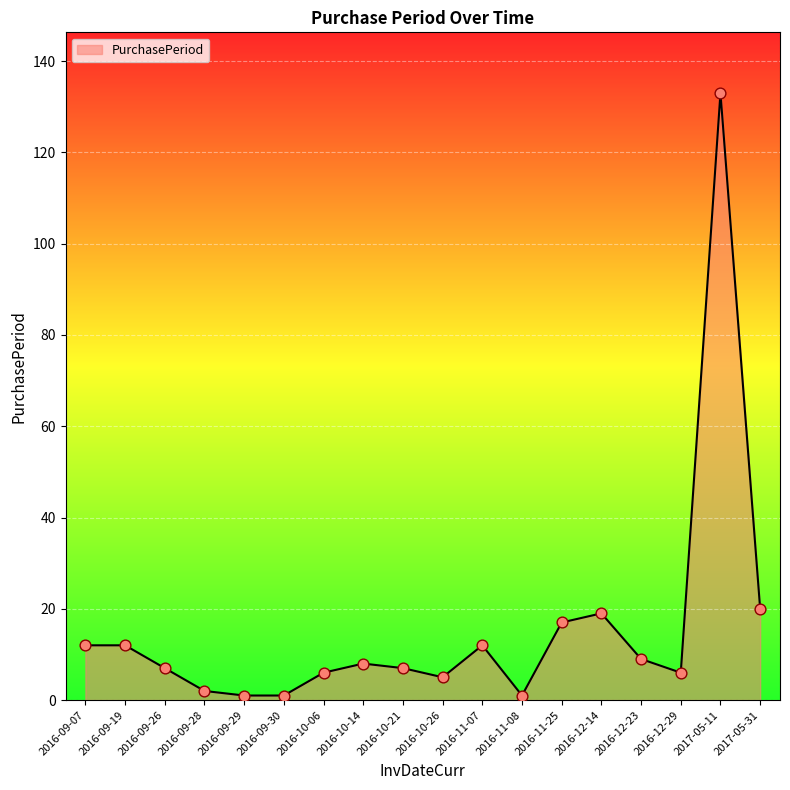

What is the ratio of the value at 2016-10-06 to the value at 2016-12-23?

0.7